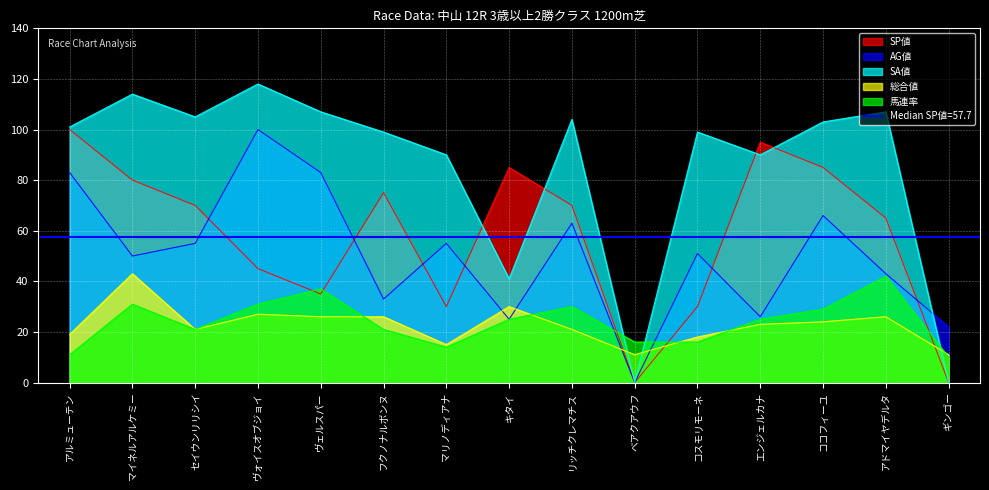

What is the label of the 2nd point from the left?

マイネルアルケミー